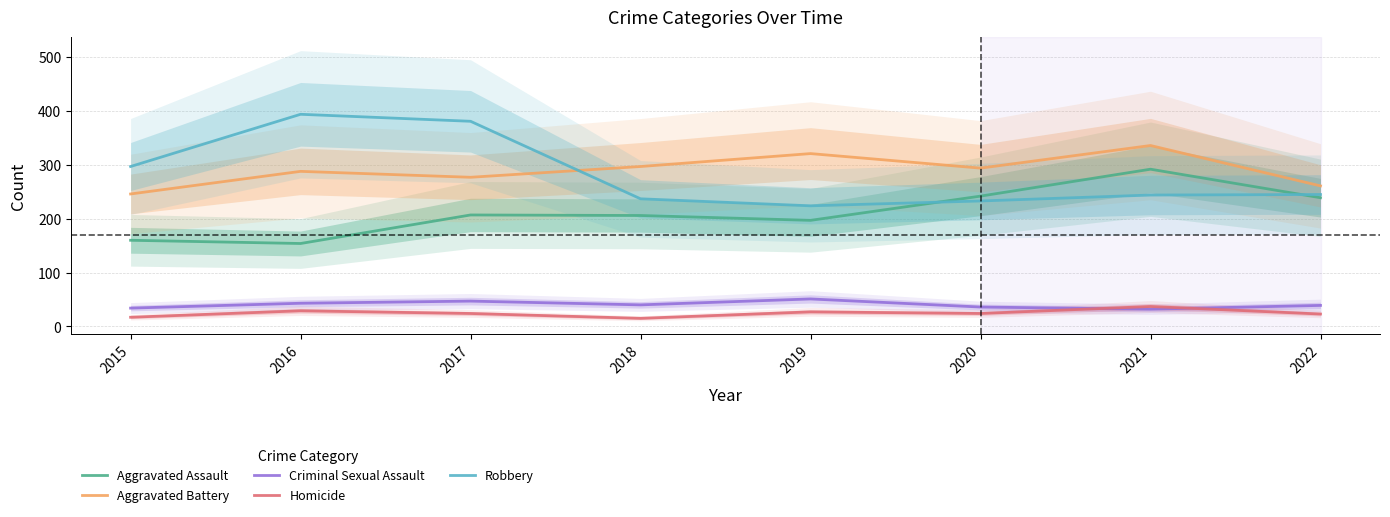

What is the value of the Aggravated Battery point at the 2nd from the left?

288